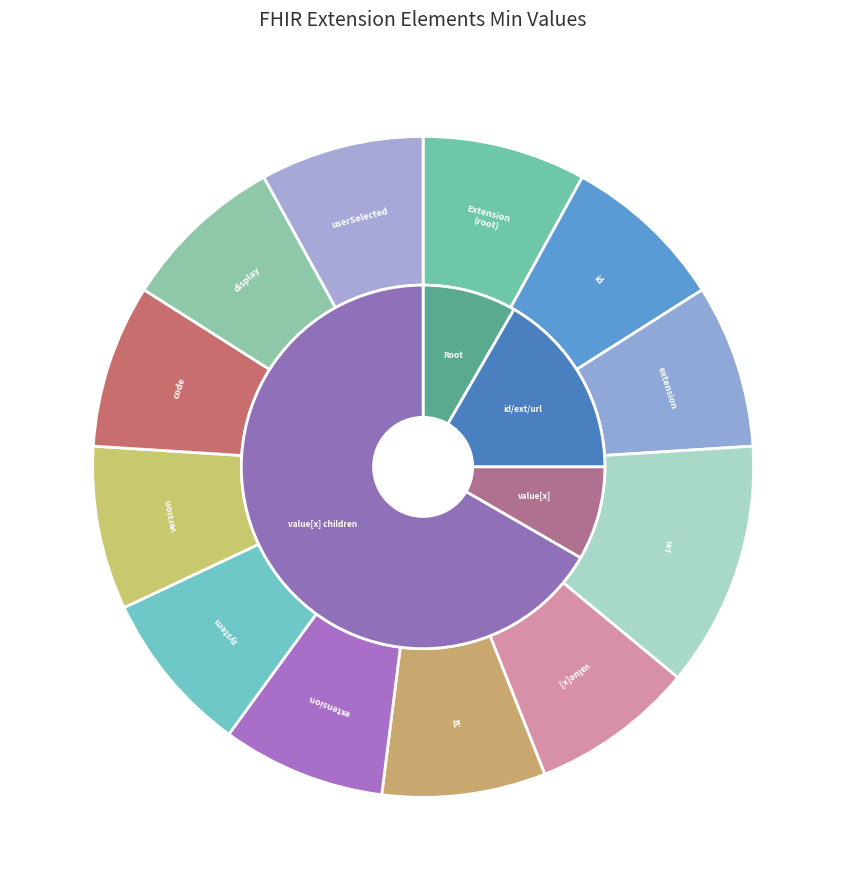

Rank the categories by value from lowest to highest.

Extension, Extension.id, Extension.extension, Extension.value[x], Extension.value[x].id, Extension.value[x].extension, Extension.value[x].system, Extension.value[x].version, Extension.value[x].code, Extension.value[x].display, Extension.value[x].userSelected, Extension.url